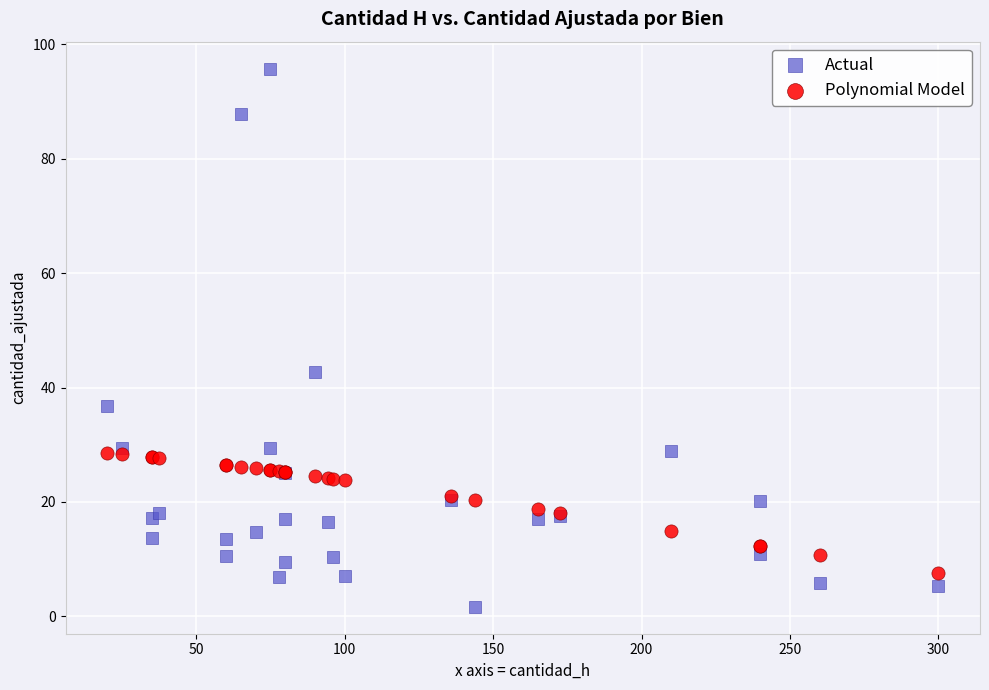

What are all the series names shown in the legend?

Actual, Polynomial Model